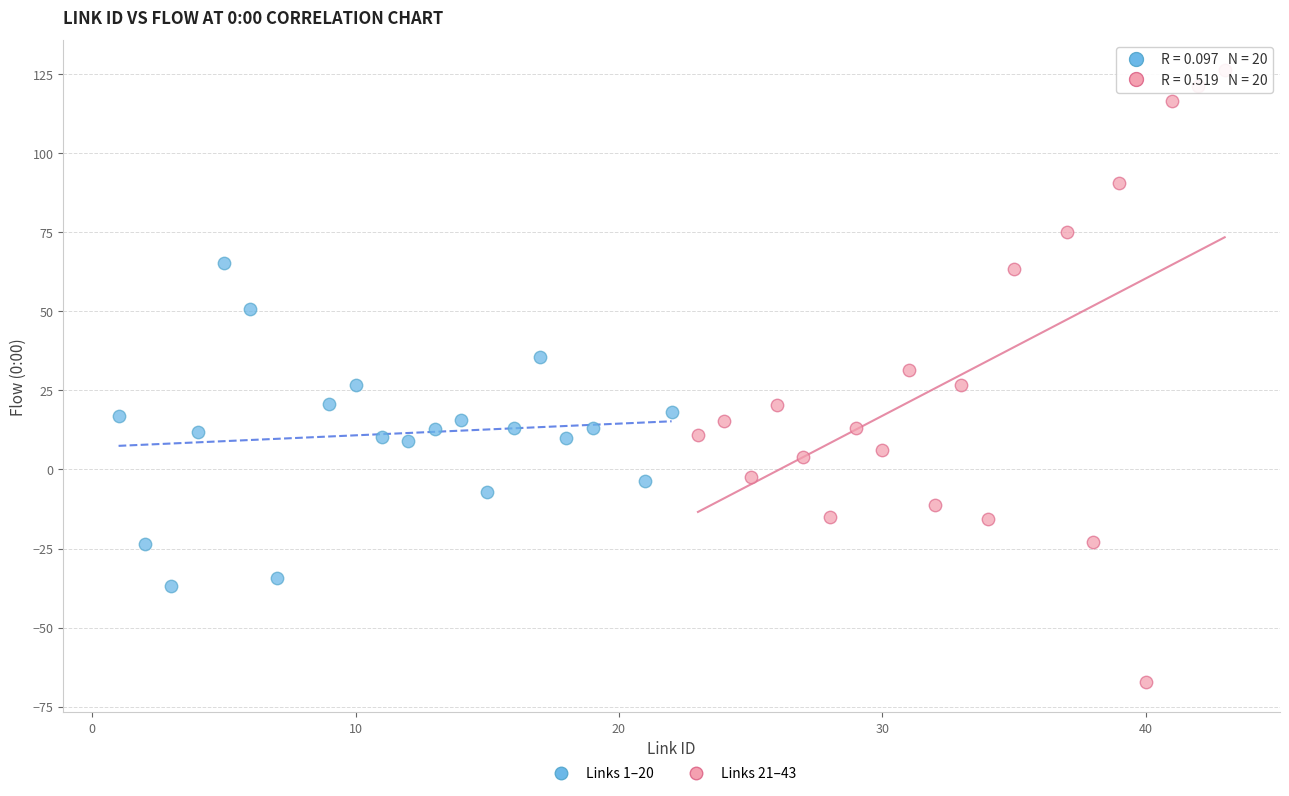

Which series has the largest Y range (max minus min)?

Links 21–43